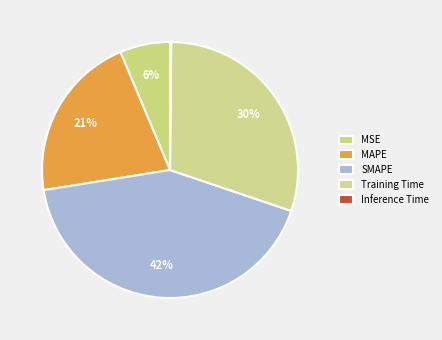

How many segments does this pie chart have?

5